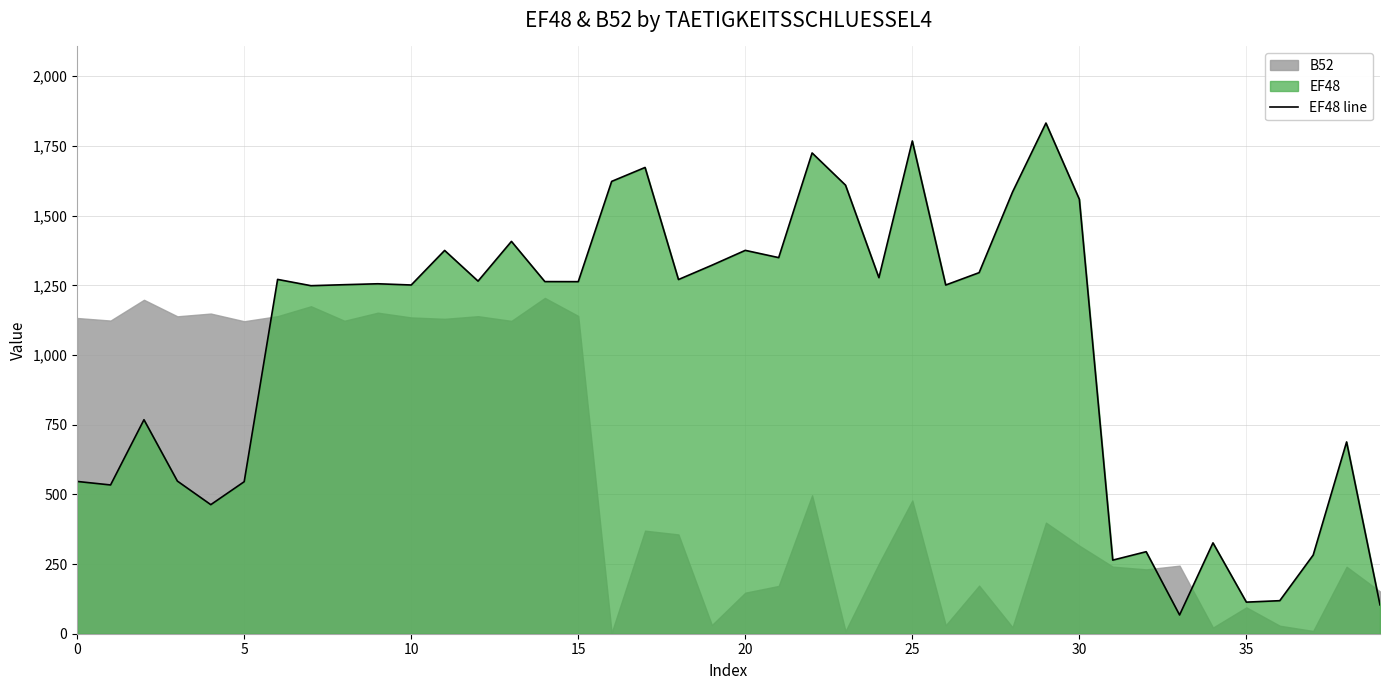

How many lines are shown in the chart?

1